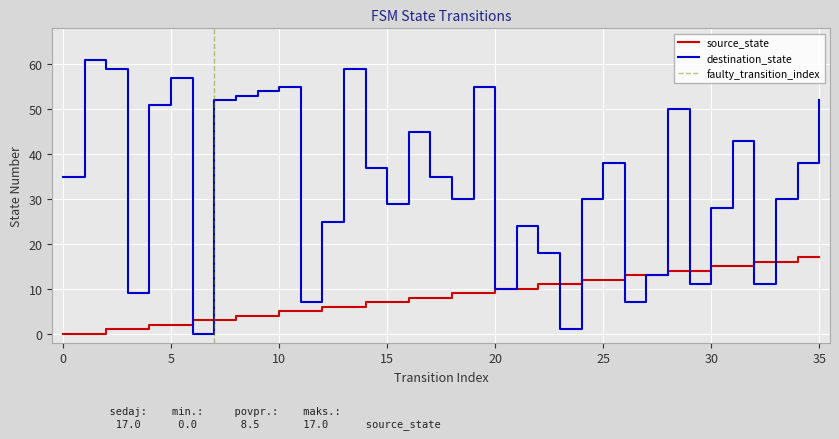

Does the chart display data point markers on the line(s)?

No